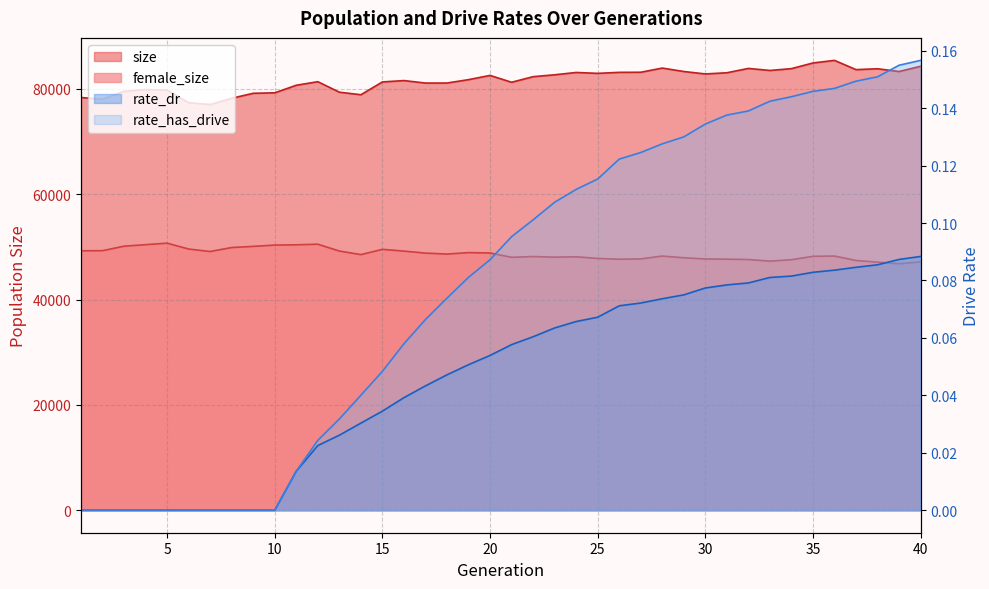

What are all the series names shown in the legend?

size, female_size, rate_dr, rate_has_drive